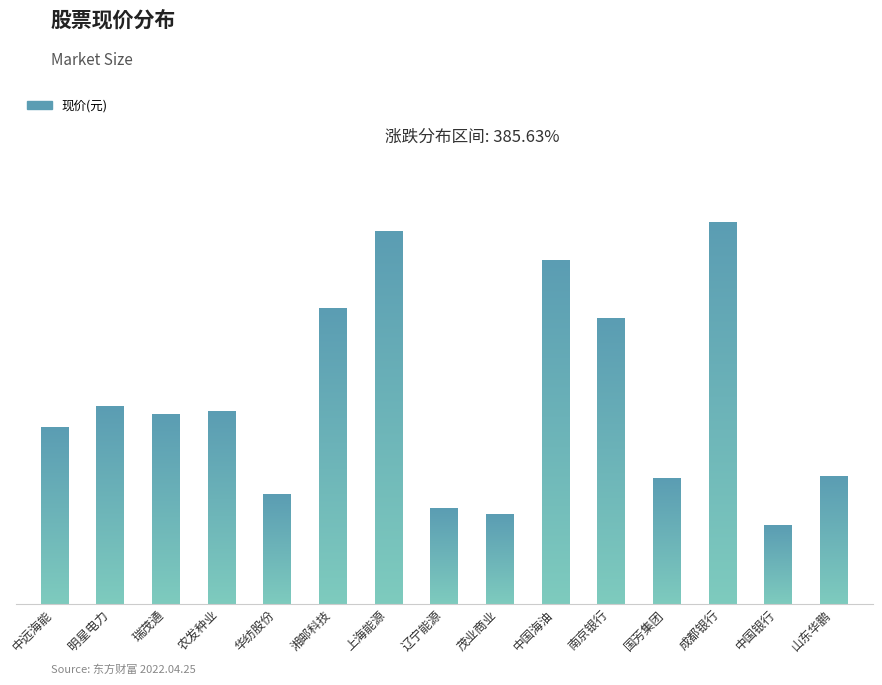

Reading left to right, transcribe all the data shown in this chart.

7.3	8.2	7.9	8.0	4.5	12.3	15.5	4.0	3.7	14.3	11.9	5.2	15.9	3.3	5.3